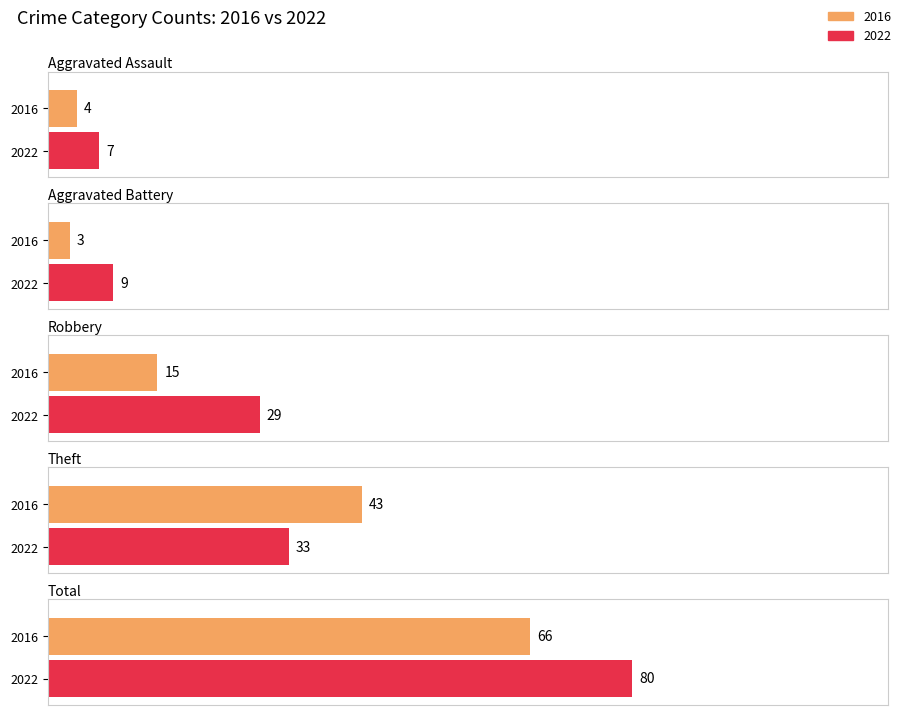

What is the label of the 2nd bar from the right?

Total